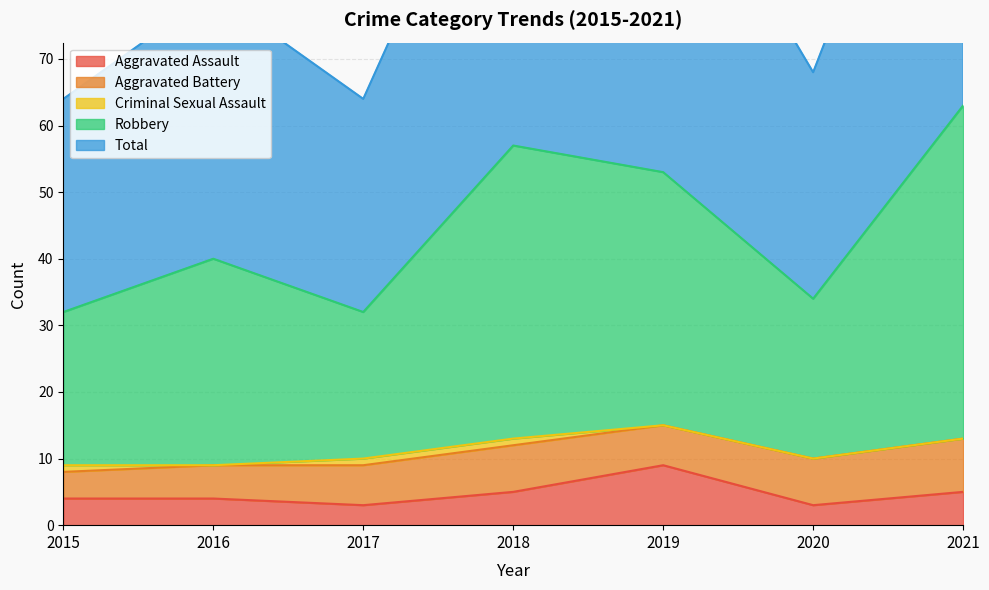

The Aggravated Assault series shows 8 at 2018. True or false?

False